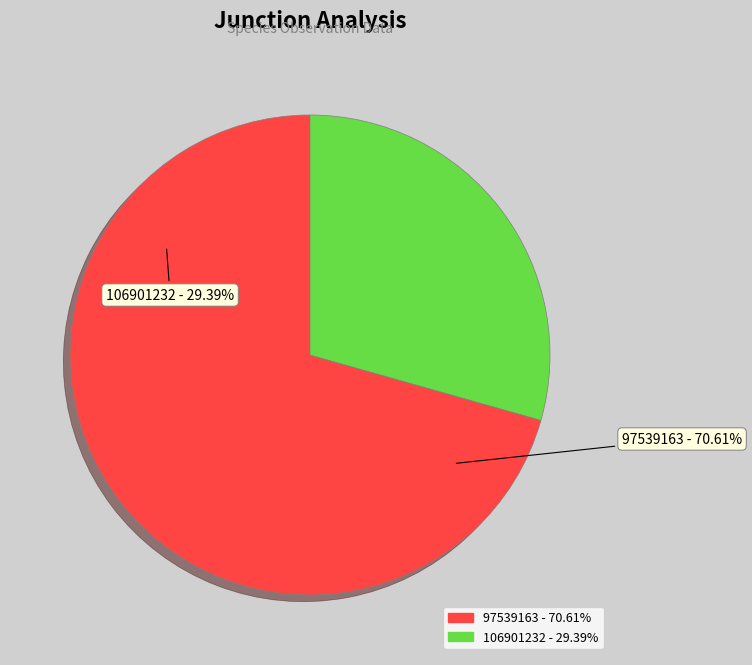

To the nearest percent, what portion does 97539163 represent?

71%